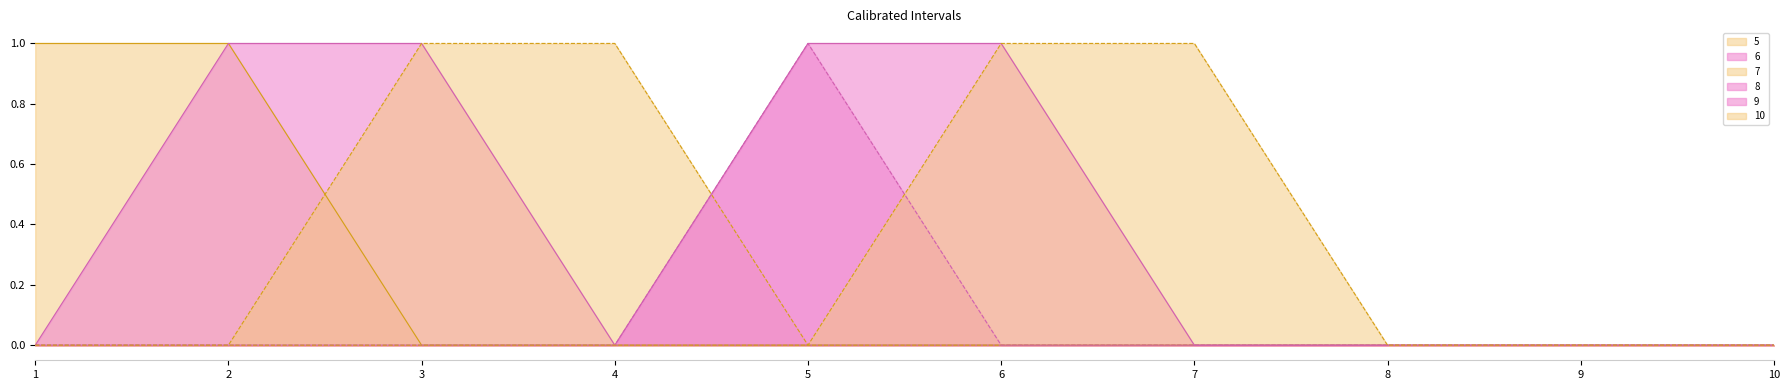

Reading left to right, what are all the values shown in this chart?

5: 1=1	2=1	3=0	4=0	5=0	6=0	7=0	8=0	9=0	10=0
6: 1=0	2=1	3=1	4=0	5=0	6=0	7=0	8=0	9=0	10=0
7: 1=0	2=0	3=1	4=1	5=0	6=0	7=0	8=0	9=0	10=0
8: 1=0	2=0	3=0	4=0	5=1	6=0	7=0	8=0	9=0	10=0
9: 1=0	2=0	3=0	4=0	5=1	6=1	7=0	8=0	9=0	10=0
10: 1=0	2=0	3=0	4=0	5=0	6=1	7=1	8=0	9=0	10=0